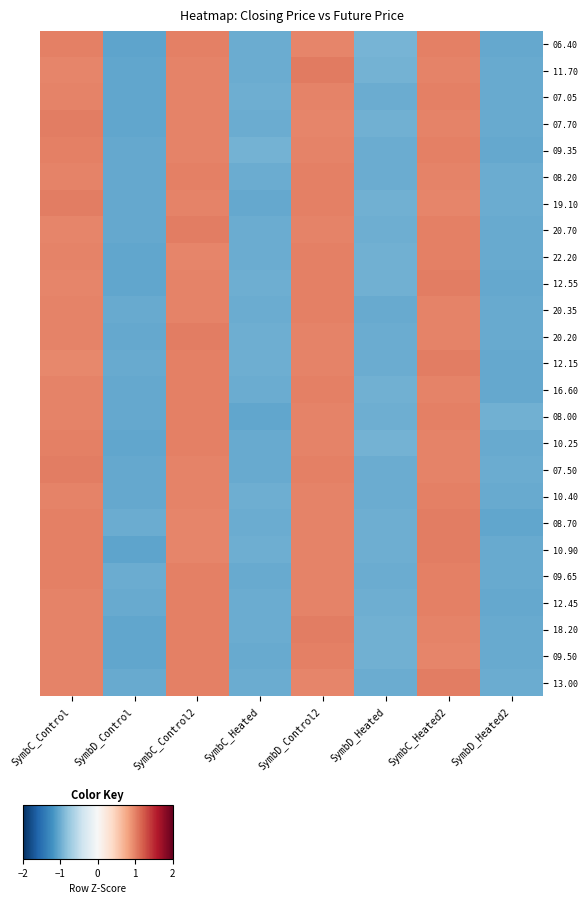

At which category does the chart reach its minimum across all series?

SymbD_Control